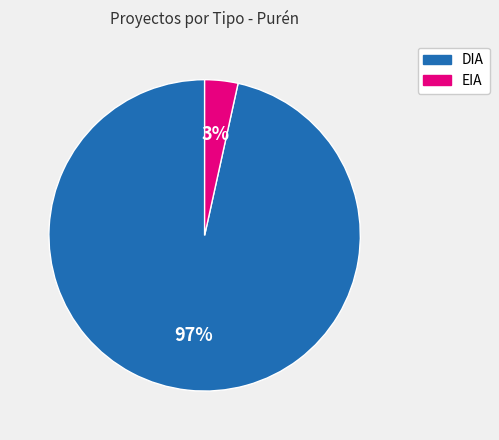

To the nearest percent, what portion does EIA represent?

3%